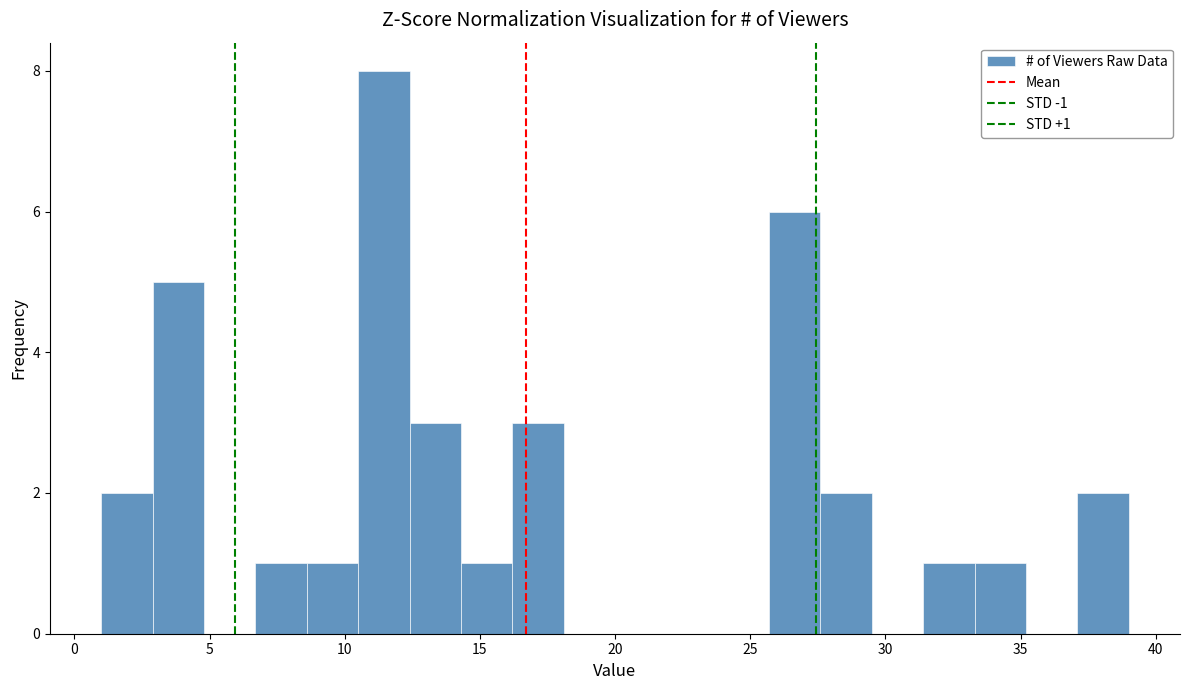

Around what value on the x-axis is the tallest bar? Give the approximate position of its centre, as read against the axis.

11.5